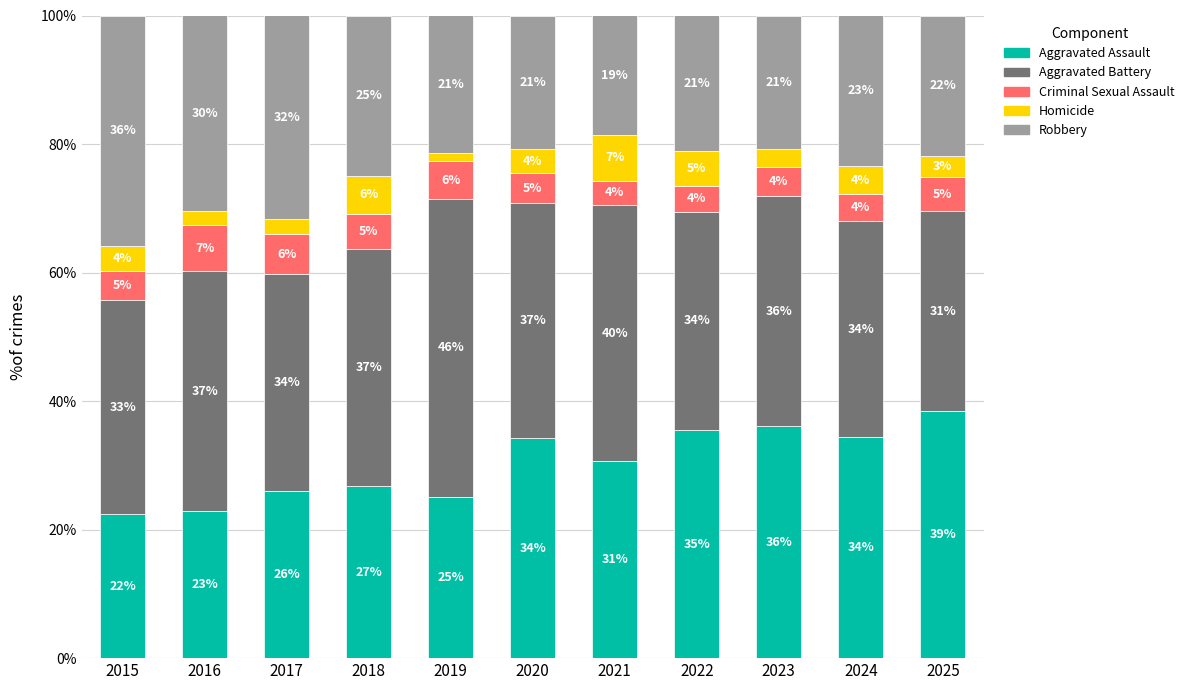

What value does the Aggravated Assault series have at 2015?

22.4